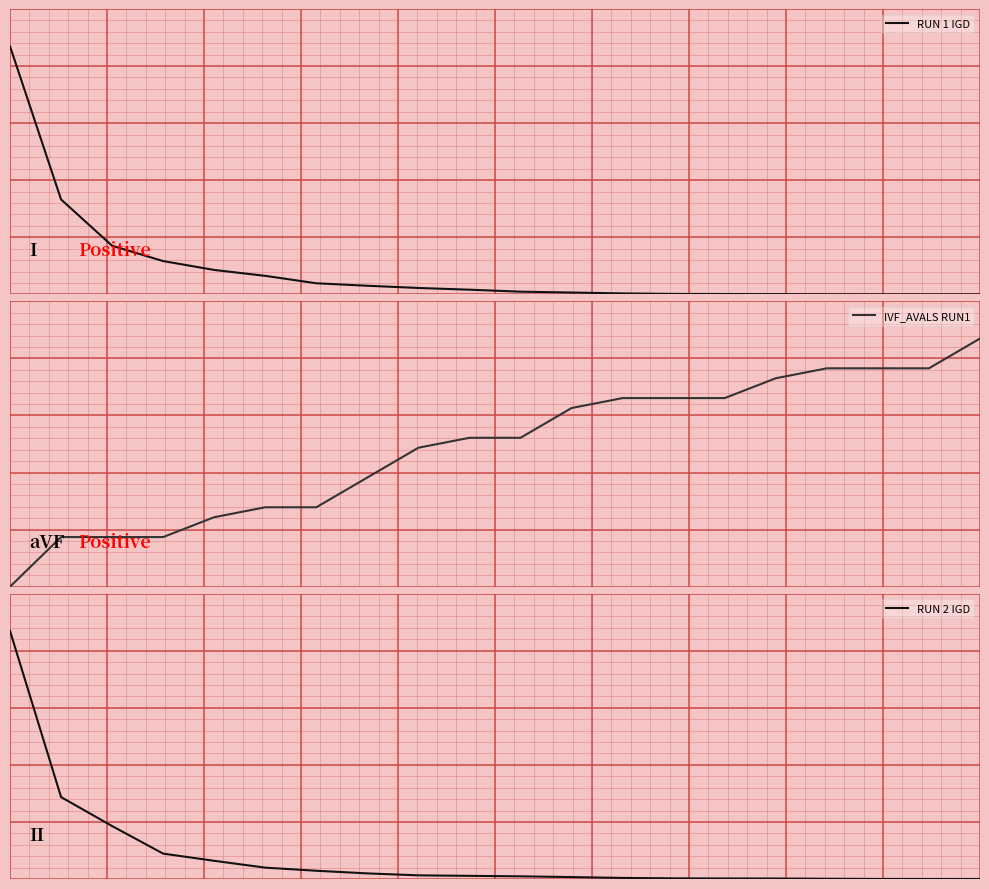

What is the greatest value displayed?

300.0